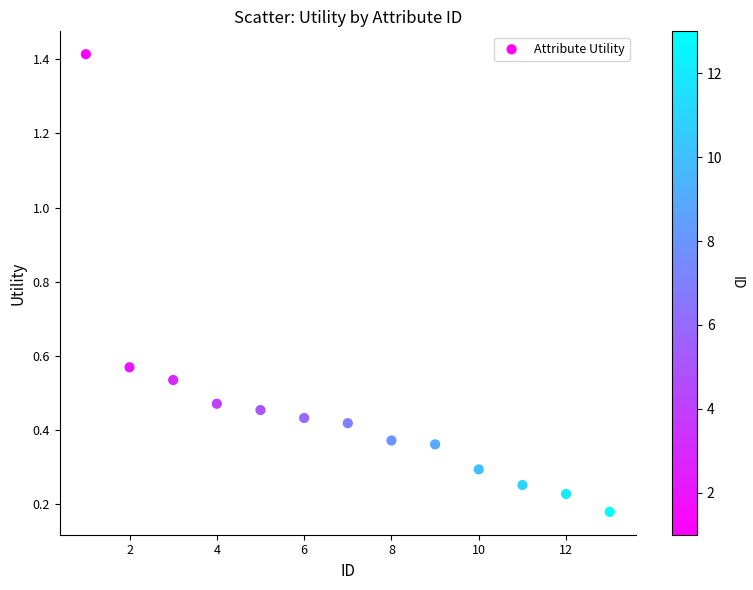

What is the range of Y values (max minus min)?

1.2